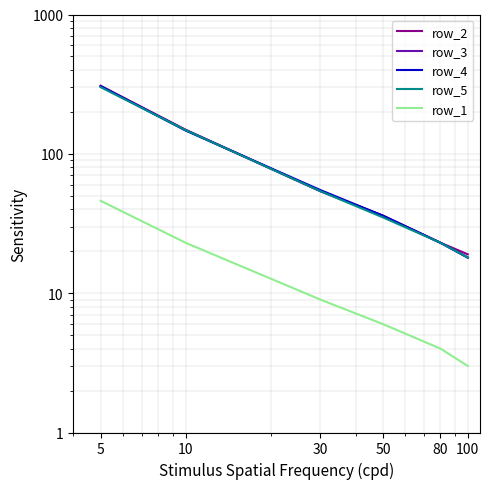

How many distinct data groups are displayed?

5